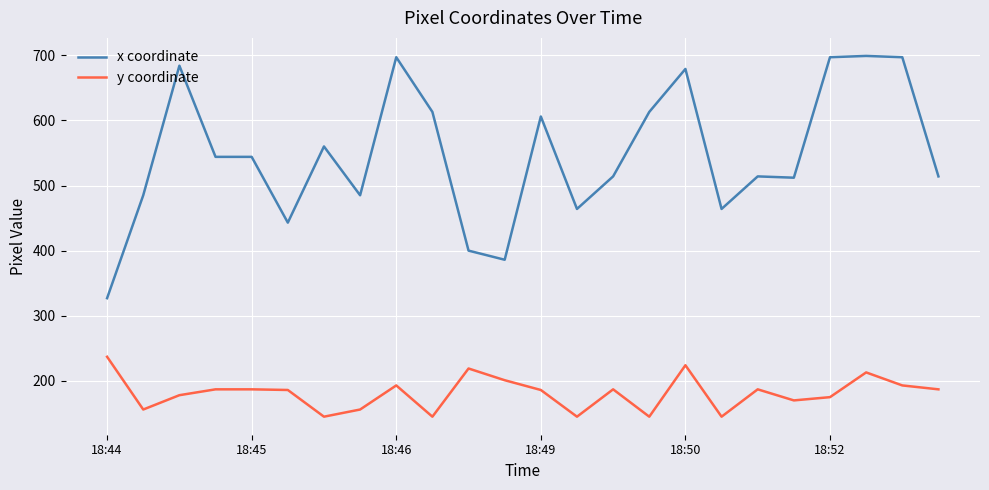

True or false: y coordinate and x coordinate intersect in this chart.

False